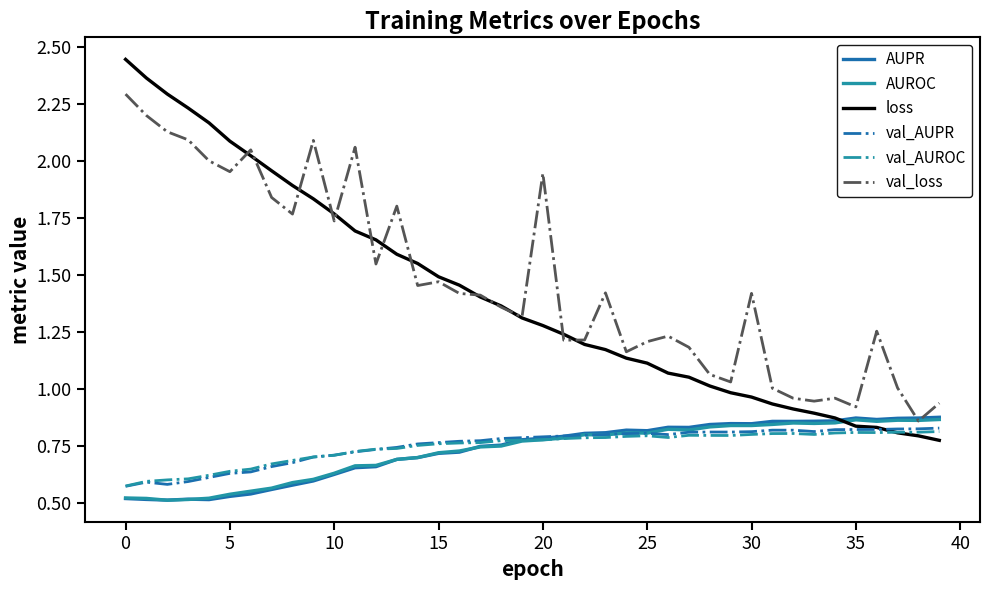

True or false: val_loss and val_AUROC cross at least once.

False